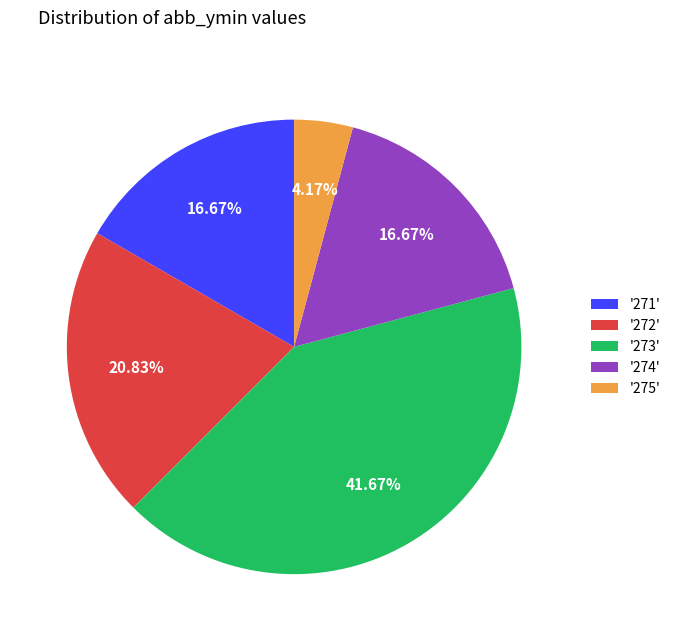

Approximately how many times larger is the value at '274' compared to '273'?

0.4